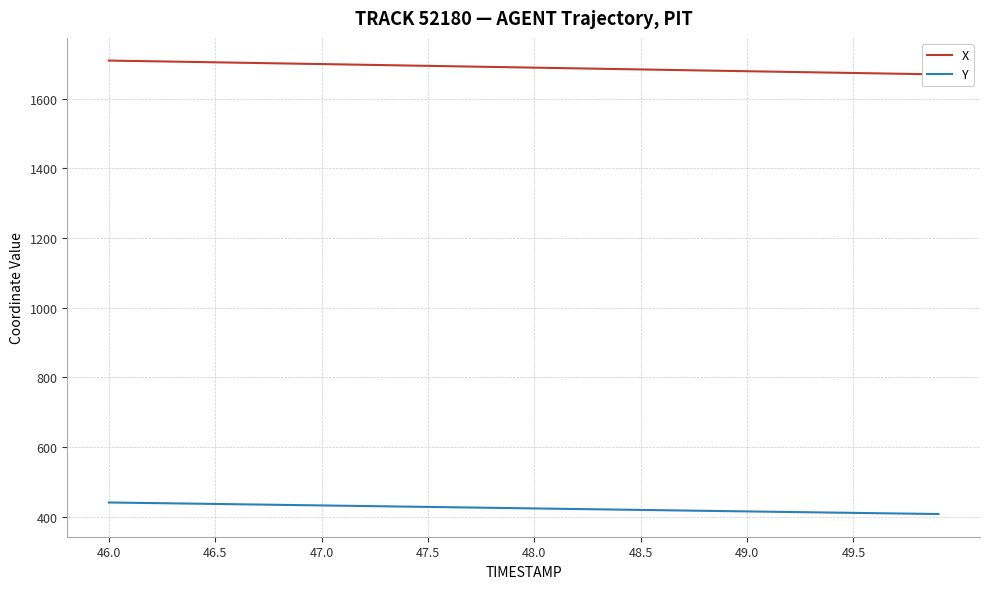

True or false: Y and X cross at least once.

False